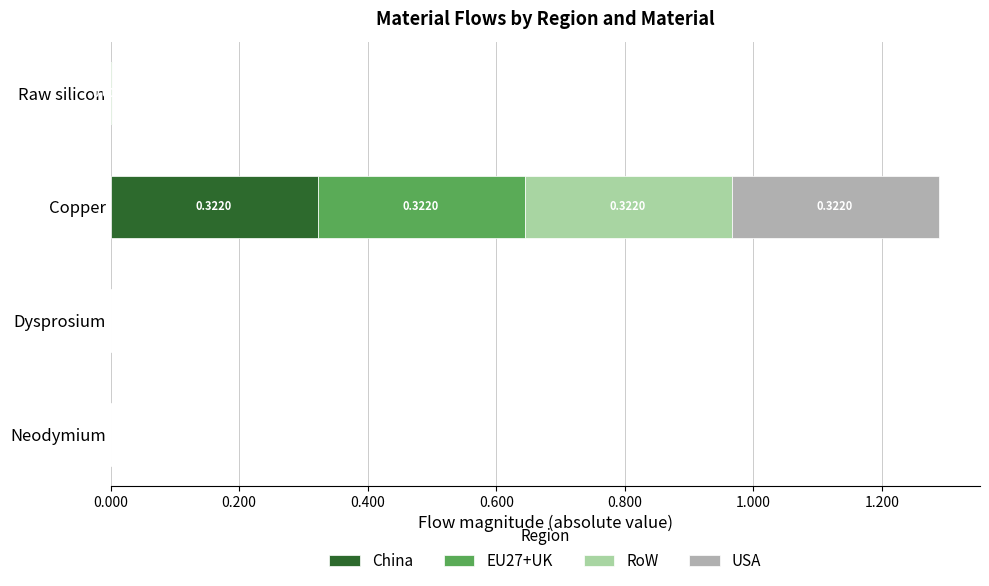

At which category is the sum across all series the highest?

Copper